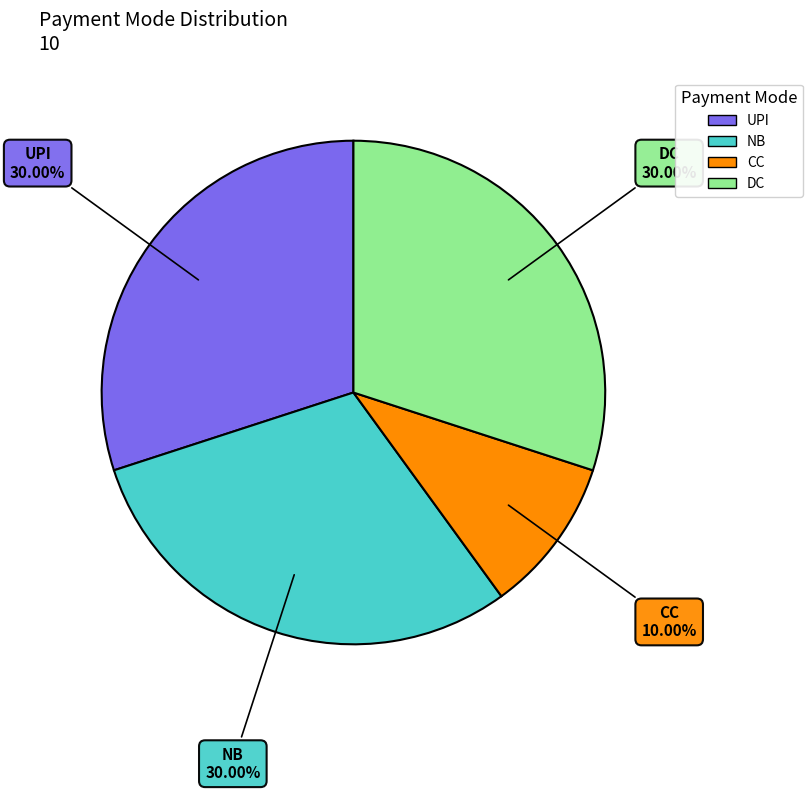

Is NB the majority of the pie?

No